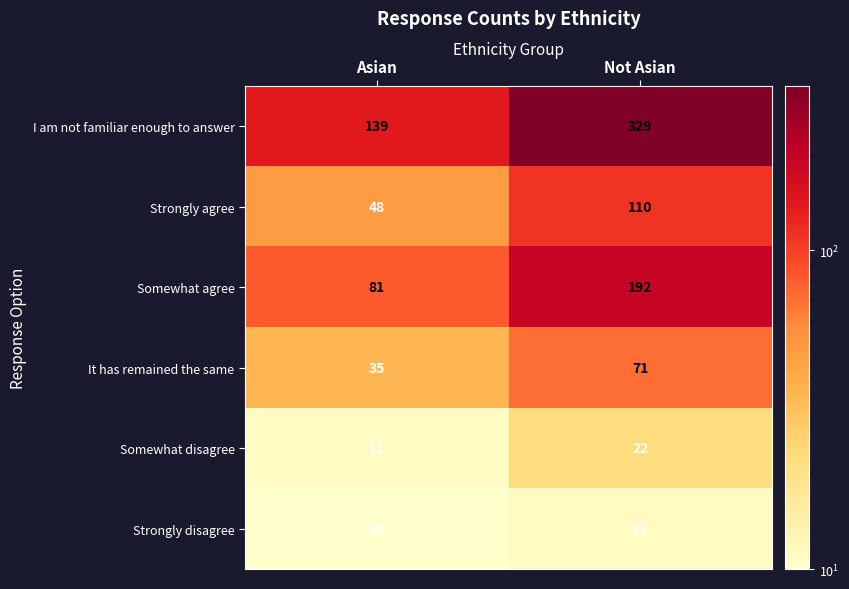

Rank the series at Asian from lowest to highest value.

Strongly disagree, Somewhat disagree, It has remained the same, Strongly agree, Somewhat agree, I am not familiar enough to answer